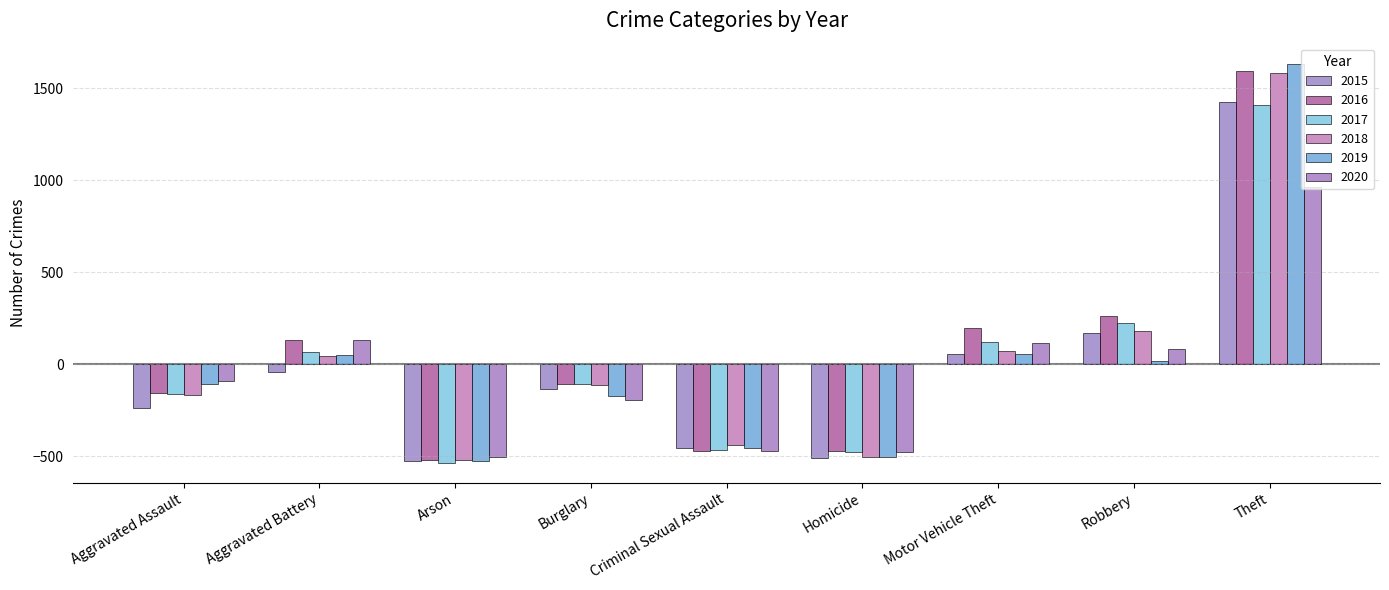

How many bars are there in total?

54